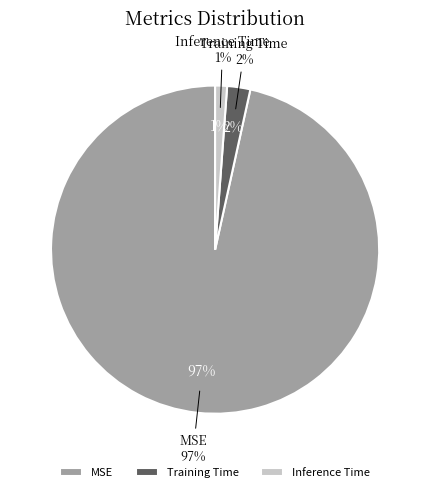

Is the sum of MSE and Training Time greater than half?

Yes